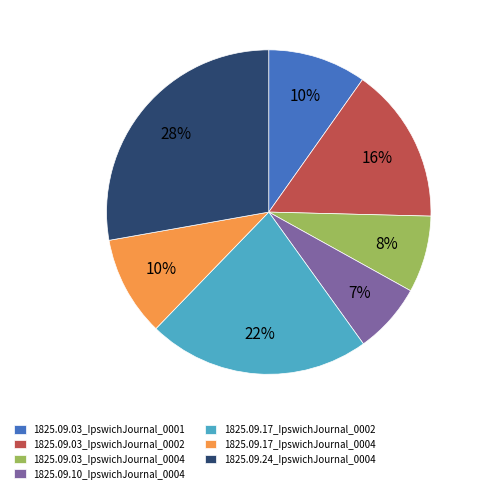

True or false: 1825.09.03_IpswichJournal_0001 accounts for 10% of the total.

True